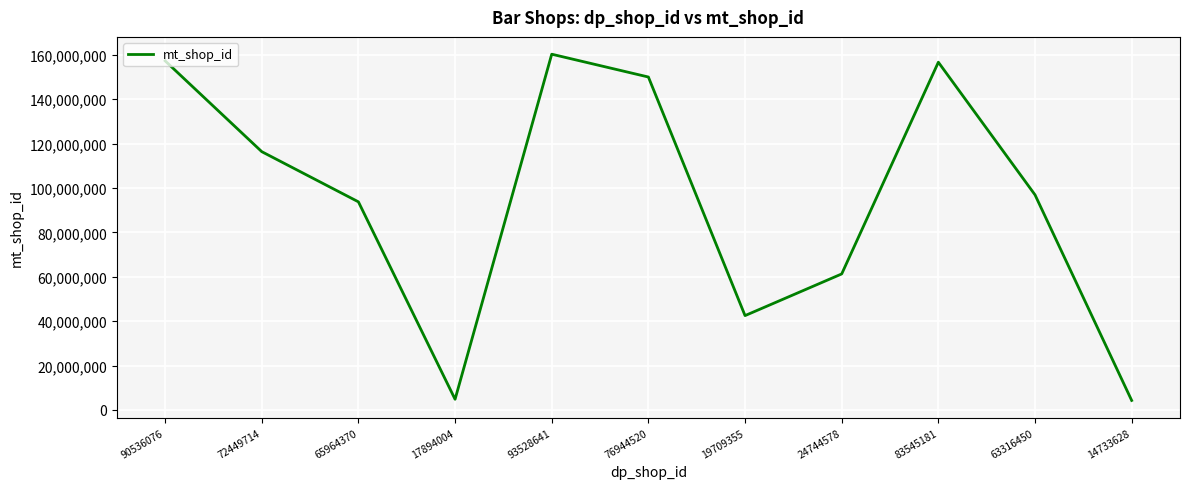

The chart shows a value of 93773933 at 65964370. True or false?

True